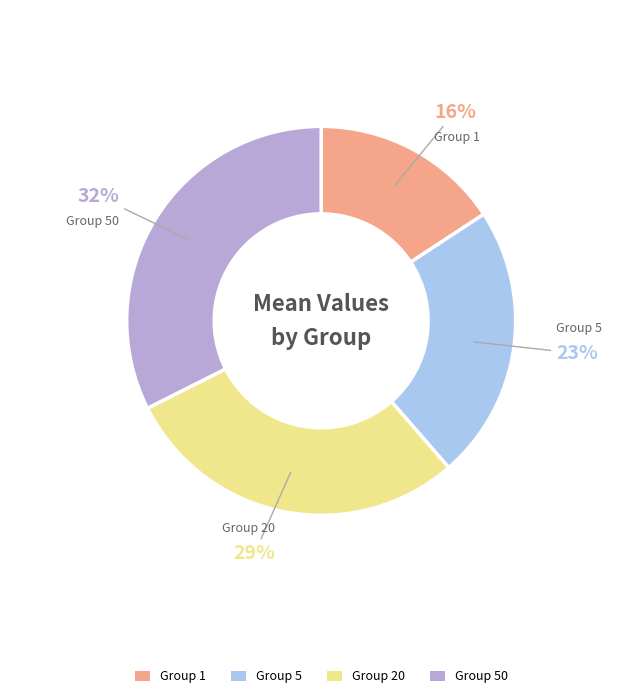

To the nearest percent, what is the average slice percentage?

25%